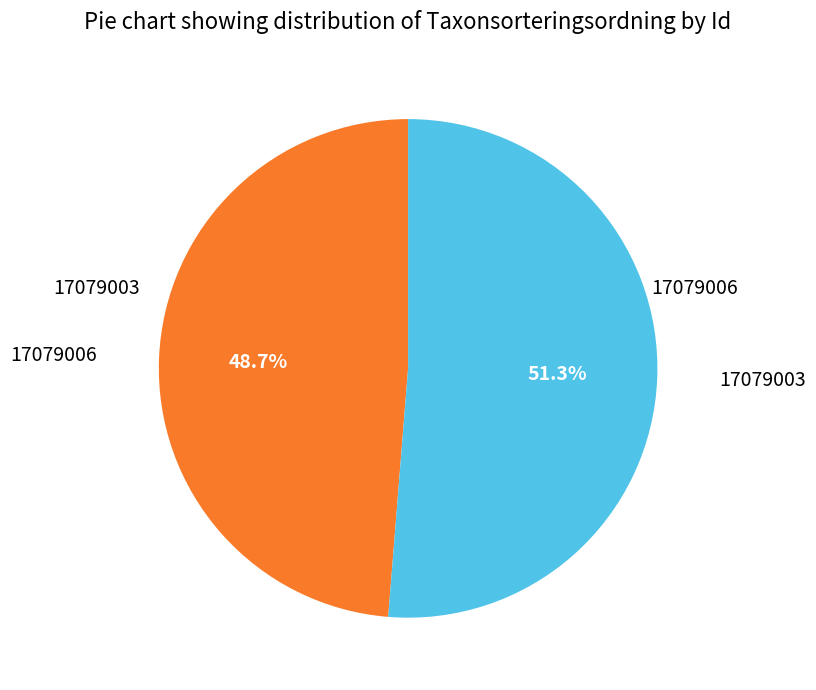

Count the number of slices in the pie.

2